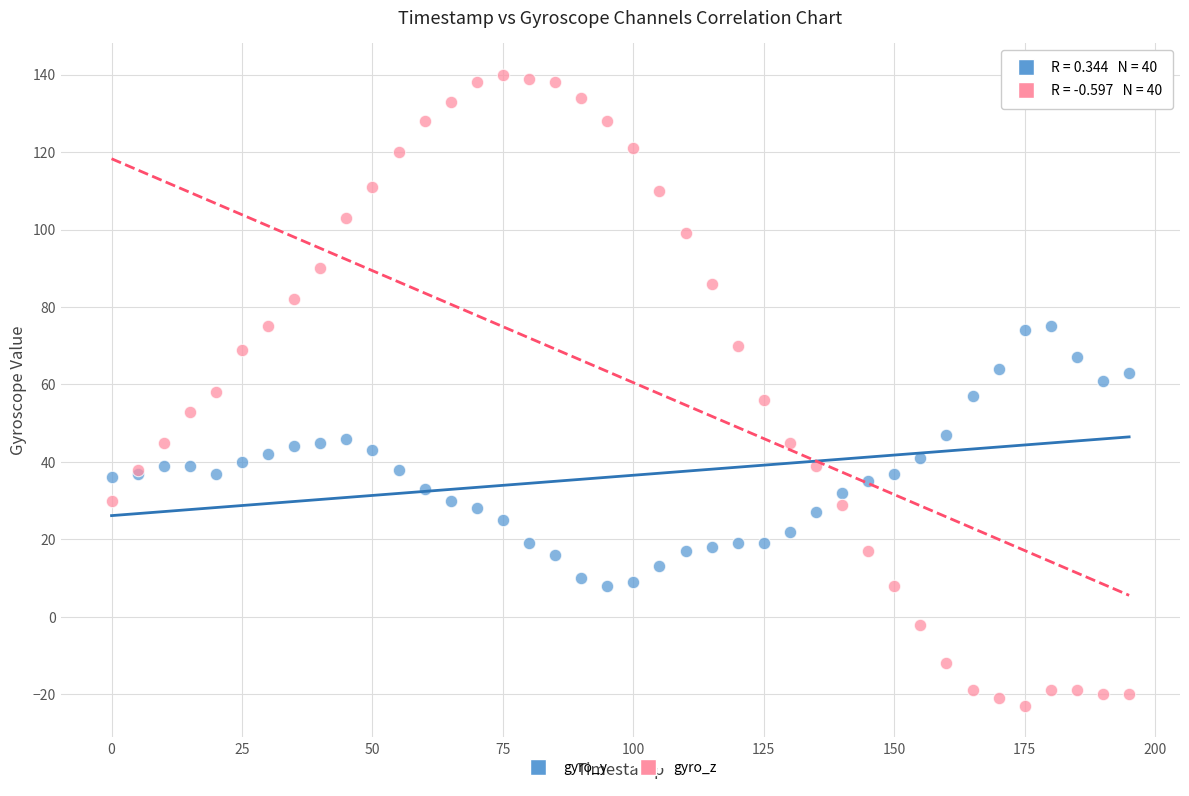

Which series contains the highest Y value?

gyro_z